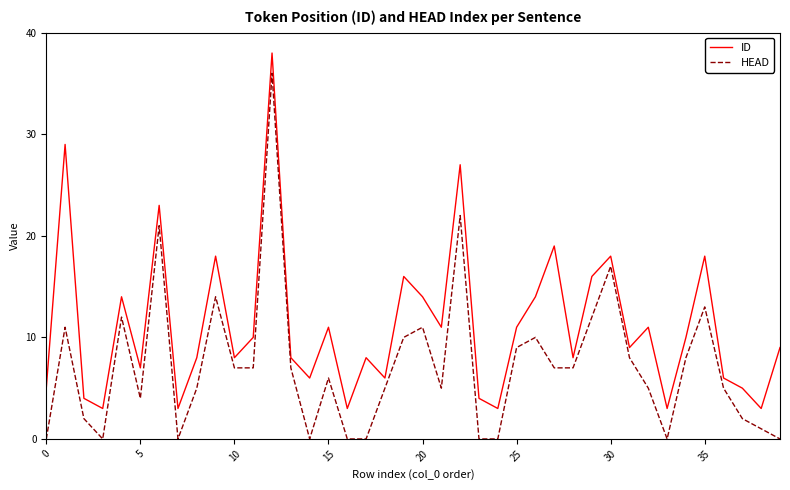

Which series has the largest range (max minus min)?

HEAD